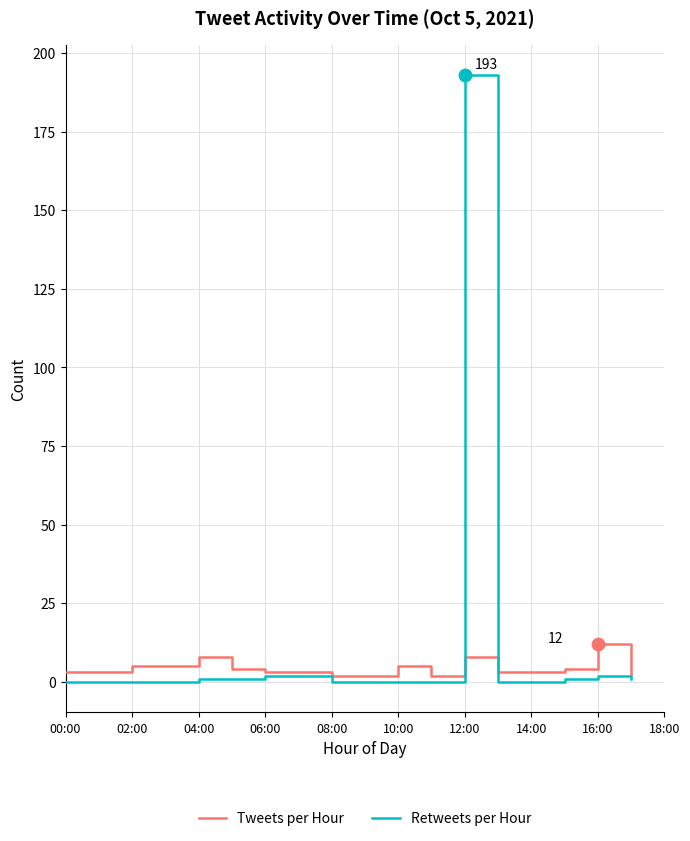

Which series has the largest total across all categories?

Retweets per Hour